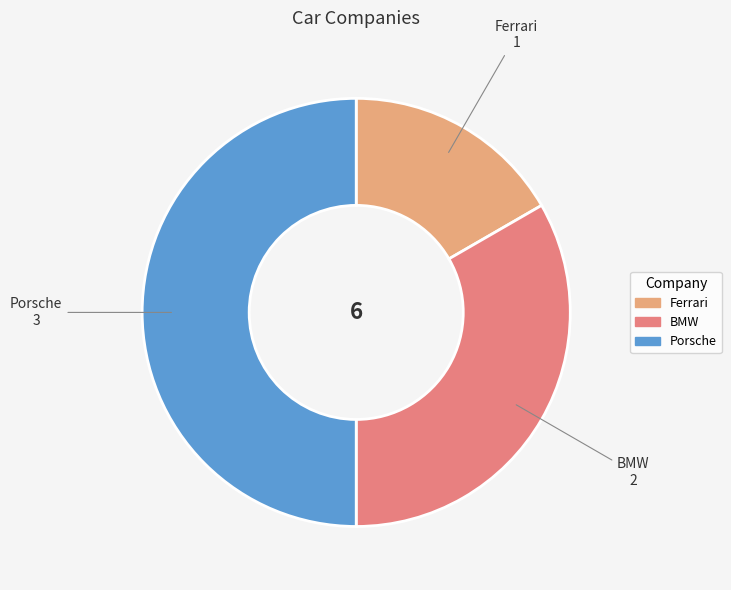

Is the sum of Porsche and BMW greater than half?

Yes